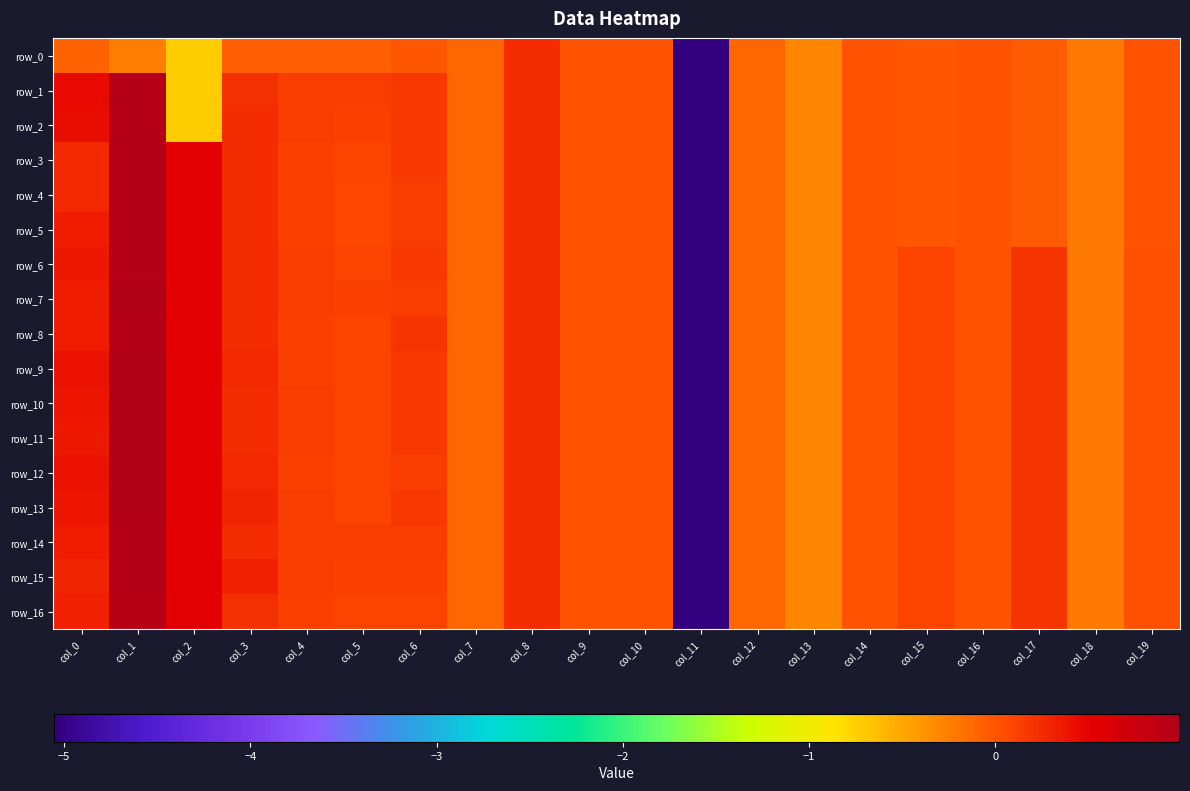

Reading left to right, transcribe all the data shown in this chart.

row_0: col_0=-0.1	col_1=-0.2	col_2=-0.7	col_3=-0.1	col_4=-0.1	col_5=-0.1	col_6=-0.0	col_7=-0.1	col_8=0.2	col_9=0.0	col_10=0.0	col_11=-5.1	col_12=-0.1	col_13=-0.3	col_14=-0.0	col_15=-0.0	col_16=-0.0	col_17=-0.0	col_18=-0.2	col_19=-0.0
row_1: col_0=0.5	col_1=1.0	col_2=-0.7	col_3=0.2	col_4=0.2	col_5=0.1	col_6=0.2	col_7=-0.1	col_8=0.2	col_9=0.0	col_10=0.0	col_11=-5.1	col_12=-0.1	col_13=-0.3	col_14=-0.0	col_15=-0.0	col_16=-0.0	col_17=-0.0	col_18=-0.2	col_19=-0.0
row_2: col_0=0.4	col_1=1.0	col_2=-0.7	col_3=0.3	col_4=0.2	col_5=0.1	col_6=0.2	col_7=-0.1	col_8=0.2	col_9=0.0	col_10=0.0	col_11=-5.1	col_12=-0.1	col_13=-0.3	col_14=-0.0	col_15=-0.0	col_16=-0.0	col_17=-0.0	col_18=-0.2	col_19=-0.0
row_3: col_0=0.3	col_1=1.0	col_2=0.5	col_3=0.3	col_4=0.1	col_5=0.1	col_6=0.2	col_7=-0.1	col_8=0.2	col_9=0.0	col_10=0.0	col_11=-5.1	col_12=-0.1	col_13=-0.3	col_14=-0.0	col_15=-0.0	col_16=-0.0	col_17=-0.0	col_18=-0.2	col_19=-0.0
row_4: col_0=0.3	col_1=1.0	col_2=0.5	col_3=0.3	col_4=0.1	col_5=0.1	col_6=0.1	col_7=-0.1	col_8=0.2	col_9=0.0	col_10=0.0	col_11=-5.1	col_12=-0.1	col_13=-0.3	col_14=-0.0	col_15=-0.0	col_16=-0.0	col_17=-0.0	col_18=-0.2	col_19=-0.0
row_5: col_0=0.3	col_1=1.0	col_2=0.5	col_3=0.2	col_4=0.1	col_5=0.1	col_6=0.1	col_7=-0.1	col_8=0.2	col_9=0.0	col_10=0.0	col_11=-5.1	col_12=-0.1	col_13=-0.3	col_14=-0.0	col_15=-0.0	col_16=-0.0	col_17=-0.0	col_18=-0.2	col_19=-0.0
row_6: col_0=0.4	col_1=1.0	col_2=0.5	col_3=0.3	col_4=0.1	col_5=0.1	col_6=0.2	col_7=-0.1	col_8=0.2	col_9=0.0	col_10=0.0	col_11=-5.1	col_12=-0.1	col_13=-0.3	col_14=-0.0	col_15=0.1	col_16=-0.0	col_17=0.2	col_18=-0.2	col_19=0.0
row_7: col_0=0.3	col_1=1.0	col_2=0.5	col_3=0.3	col_4=0.2	col_5=0.1	col_6=0.2	col_7=-0.1	col_8=0.2	col_9=0.0	col_10=0.0	col_11=-5.1	col_12=-0.1	col_13=-0.3	col_14=-0.0	col_15=0.1	col_16=-0.0	col_17=0.2	col_18=-0.2	col_19=0.0
row_8: col_0=0.3	col_1=1.0	col_2=0.5	col_3=0.2	col_4=0.1	col_5=0.1	col_6=0.2	col_7=-0.1	col_8=0.2	col_9=0.0	col_10=0.0	col_11=-5.1	col_12=-0.1	col_13=-0.3	col_14=-0.0	col_15=0.1	col_16=-0.0	col_17=0.2	col_18=-0.2	col_19=0.0
row_9: col_0=0.4	col_1=1.0	col_2=0.5	col_3=0.3	col_4=0.1	col_5=0.1	col_6=0.2	col_7=-0.1	col_8=0.2	col_9=0.0	col_10=0.0	col_11=-5.1	col_12=-0.1	col_13=-0.3	col_14=-0.0	col_15=0.1	col_16=-0.0	col_17=0.2	col_18=-0.2	col_19=0.0
row_10: col_0=0.4	col_1=1.0	col_2=0.5	col_3=0.3	col_4=0.1	col_5=0.1	col_6=0.2	col_7=-0.1	col_8=0.2	col_9=0.0	col_10=0.0	col_11=-5.1	col_12=-0.1	col_13=-0.3	col_14=-0.0	col_15=0.1	col_16=-0.0	col_17=0.2	col_18=-0.2	col_19=0.0
row_11: col_0=0.4	col_1=1.0	col_2=0.5	col_3=0.2	col_4=0.1	col_5=0.1	col_6=0.2	col_7=-0.1	col_8=0.2	col_9=0.0	col_10=0.0	col_11=-5.1	col_12=-0.1	col_13=-0.3	col_14=-0.0	col_15=0.1	col_16=-0.0	col_17=0.2	col_18=-0.2	col_19=0.0
row_12: col_0=0.4	col_1=1.0	col_2=0.5	col_3=0.3	col_4=0.1	col_5=0.1	col_6=0.2	col_7=-0.1	col_8=0.2	col_9=0.0	col_10=0.0	col_11=-5.1	col_12=-0.1	col_13=-0.3	col_14=-0.0	col_15=0.1	col_16=-0.0	col_17=0.2	col_18=-0.2	col_19=0.0
row_13: col_0=0.4	col_1=1.0	col_2=0.5	col_3=0.3	col_4=0.2	col_5=0.1	col_6=0.2	col_7=-0.1	col_8=0.2	col_9=0.0	col_10=0.0	col_11=-5.1	col_12=-0.1	col_13=-0.3	col_14=-0.0	col_15=0.1	col_16=-0.0	col_17=0.2	col_18=-0.2	col_19=0.0
row_14: col_0=0.4	col_1=1.0	col_2=0.5	col_3=0.3	col_4=0.2	col_5=0.1	col_6=0.2	col_7=-0.1	col_8=0.2	col_9=0.0	col_10=0.0	col_11=-5.1	col_12=-0.1	col_13=-0.3	col_14=-0.0	col_15=0.1	col_16=-0.0	col_17=0.2	col_18=-0.2	col_19=0.0
row_15: col_0=0.3	col_1=1.0	col_2=0.5	col_3=0.3	col_4=0.2	col_5=0.1	col_6=0.1	col_7=-0.1	col_8=0.2	col_9=0.0	col_10=0.0	col_11=-5.1	col_12=-0.1	col_13=-0.3	col_14=-0.0	col_15=0.1	col_16=-0.0	col_17=0.2	col_18=-0.2	col_19=0.0
row_16: col_0=0.3	col_1=0.9	col_2=0.5	col_3=0.2	col_4=0.1	col_5=0.1	col_6=0.1	col_7=-0.1	col_8=0.2	col_9=0.0	col_10=0.0	col_11=-5.1	col_12=-0.1	col_13=-0.3	col_14=-0.0	col_15=0.1	col_16=-0.0	col_17=0.2	col_18=-0.2	col_19=0.0